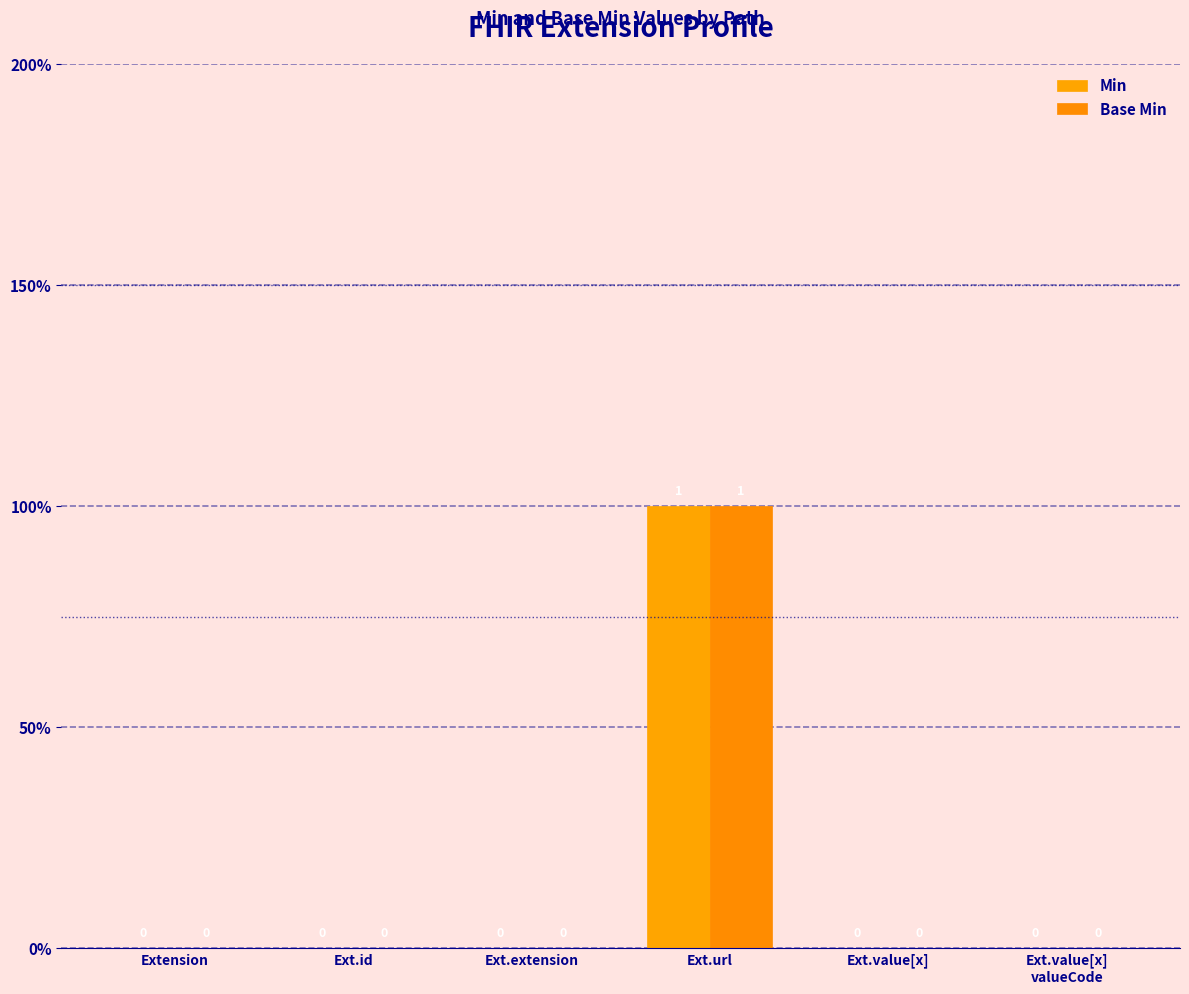

The value of Min at Ext.extension is -1. True or false?

False